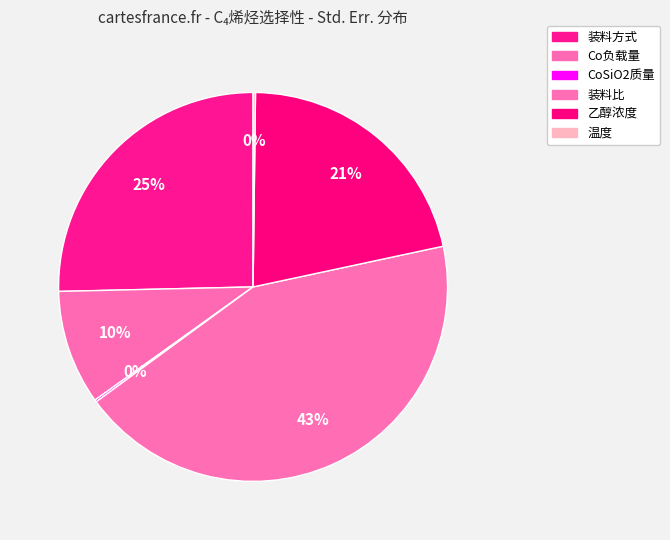

To the nearest percent, what percentage of the pie is 装料比?

43%